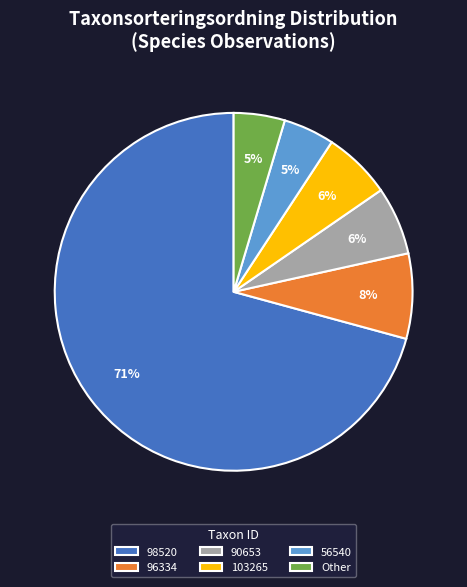

To the nearest percent, what portion does 90653 represent?

6%